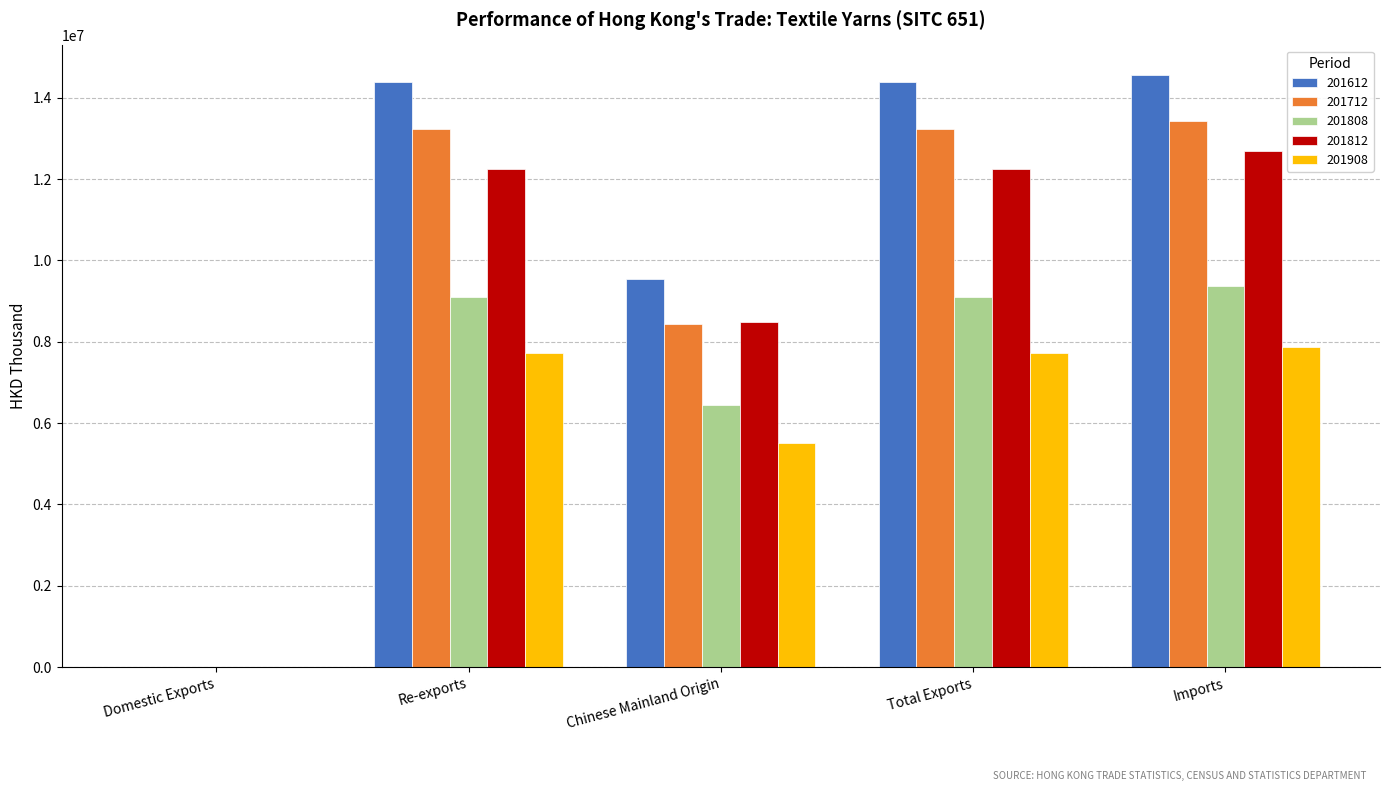

What is the difference between the 201908 values at Total Exports and Domestic Exports?

7728358.7